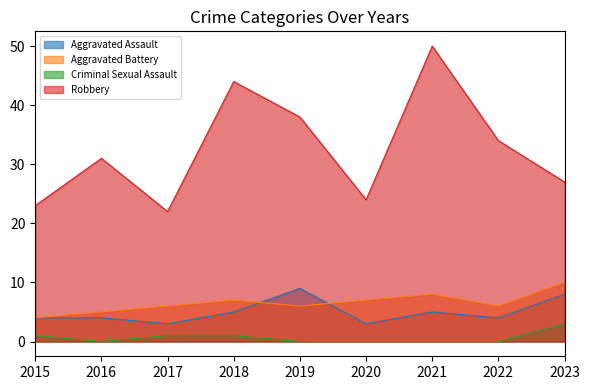

How many lines are shown in the chart?

4